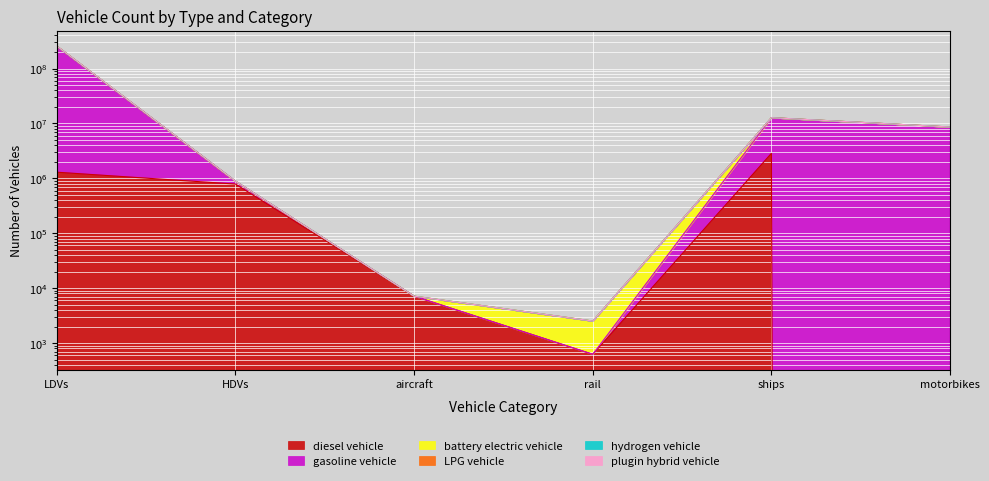

What is the total value across all series at HDVs?

5228776.7